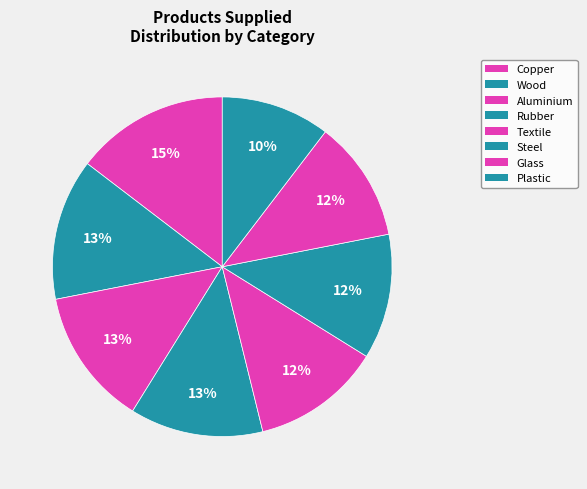

Is there a majority slice in this chart?

No